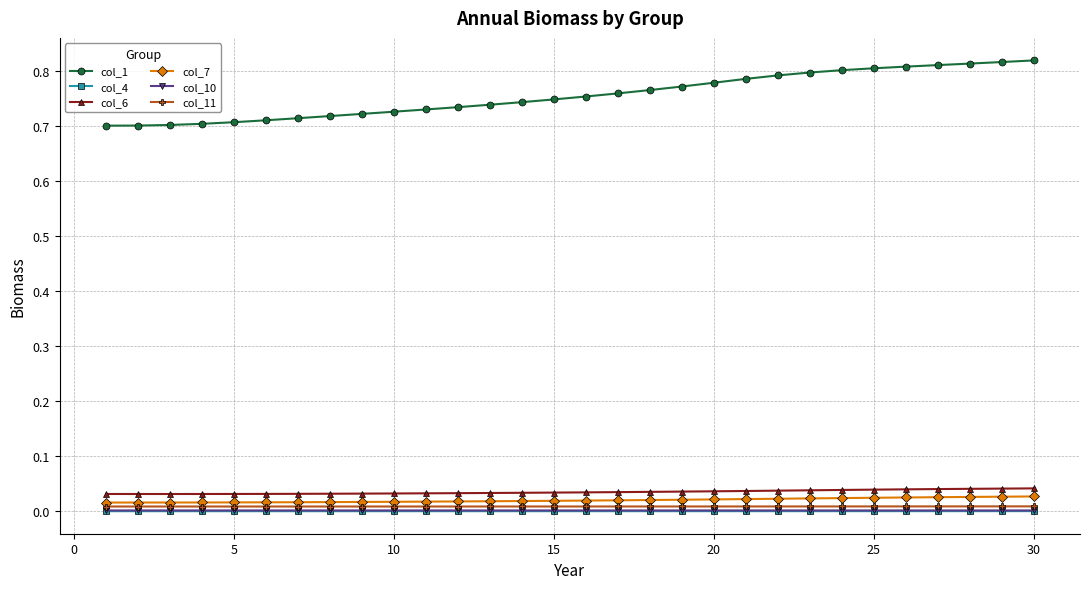

Which series has the largest range (max minus min)?

col_1